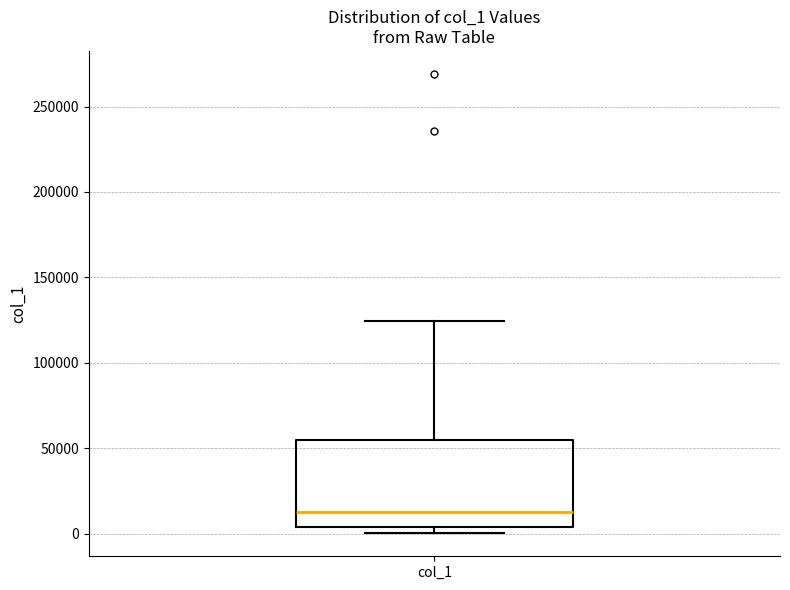

Read this box plot against the y-axis: the position of the median line, the range covered by the box, and the ends of both whiskers. The values are not printed on the chart, so give them approximately, as read against the axis.

median 15000, box 5000 to 55000, whiskers 0 to 125000